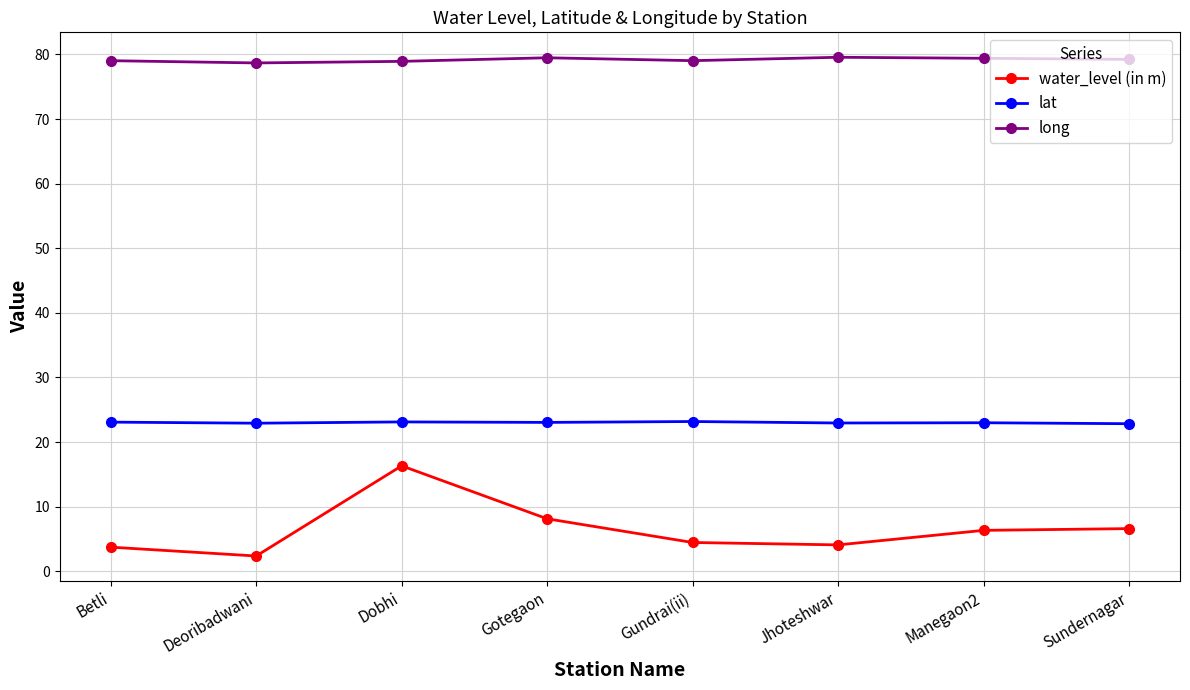

True or false: lat and water_level (in m) intersect in this chart.

False